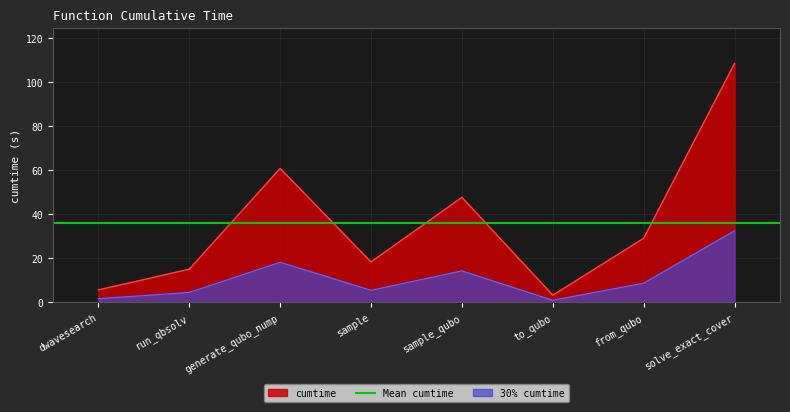

What is the maximum value for cumtime?

108.6